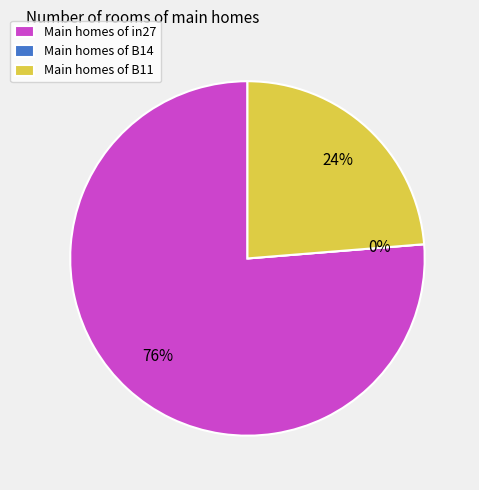

Is the sum of B11 and B14 greater than half?

No